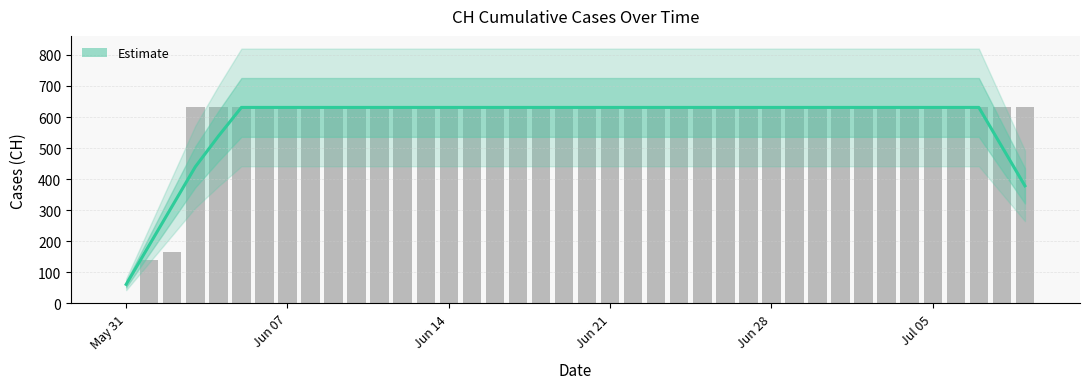

The value of Estimate at Jun 14 is 631.0. True or false?

True